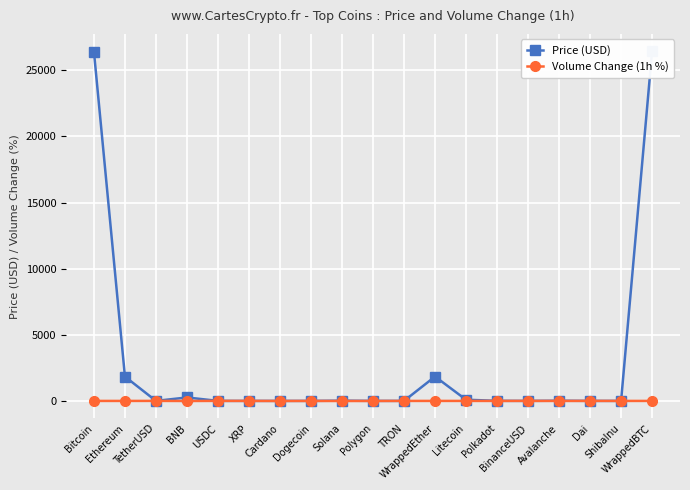

How many interior local peaks does the Price (USD) series have?

4